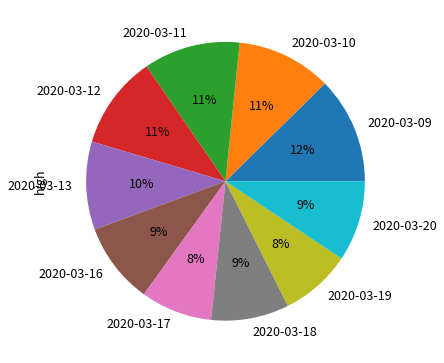

True or false: 2020-03-18 accounts for 9% of the total.

True